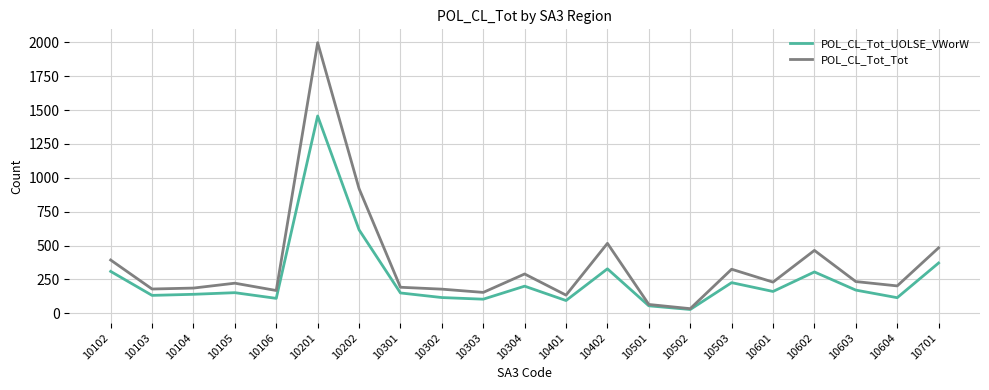

At 10701, list the series in order from smallest to largest.

POL_CL_Tot_UOLSE_VWorW, POL_CL_Tot_Tot